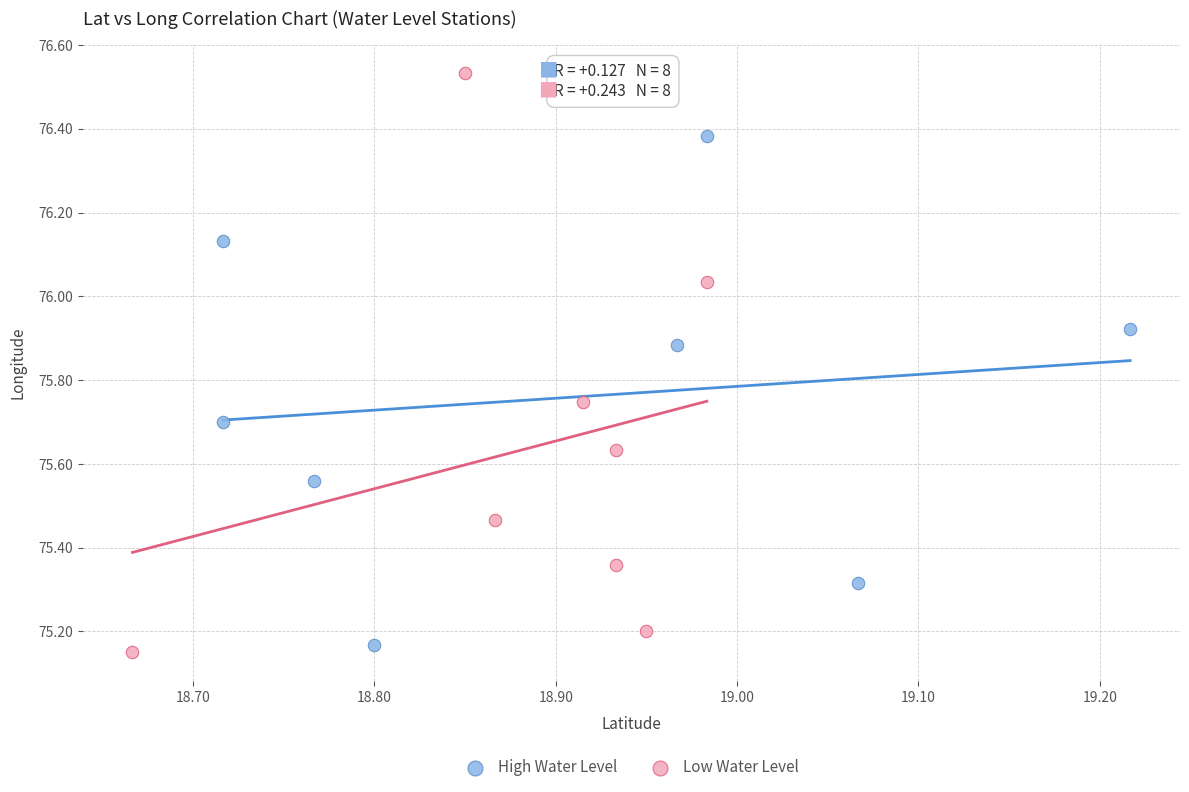

Which series has the widest spread of Y values?

Low Water Level